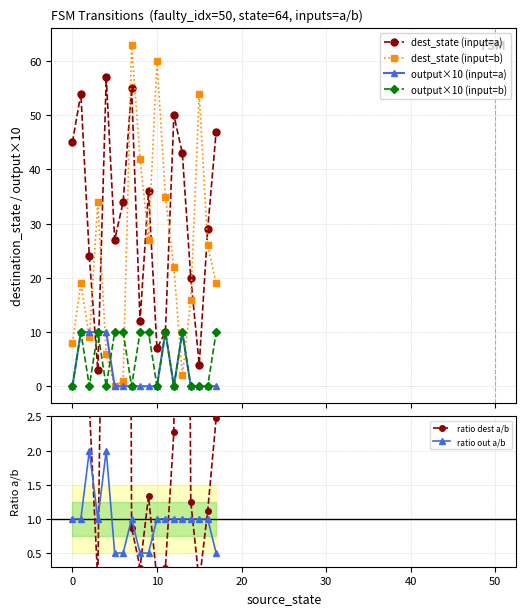

Is it true that dest_state (input=a) equals 78.8 at −10?

False